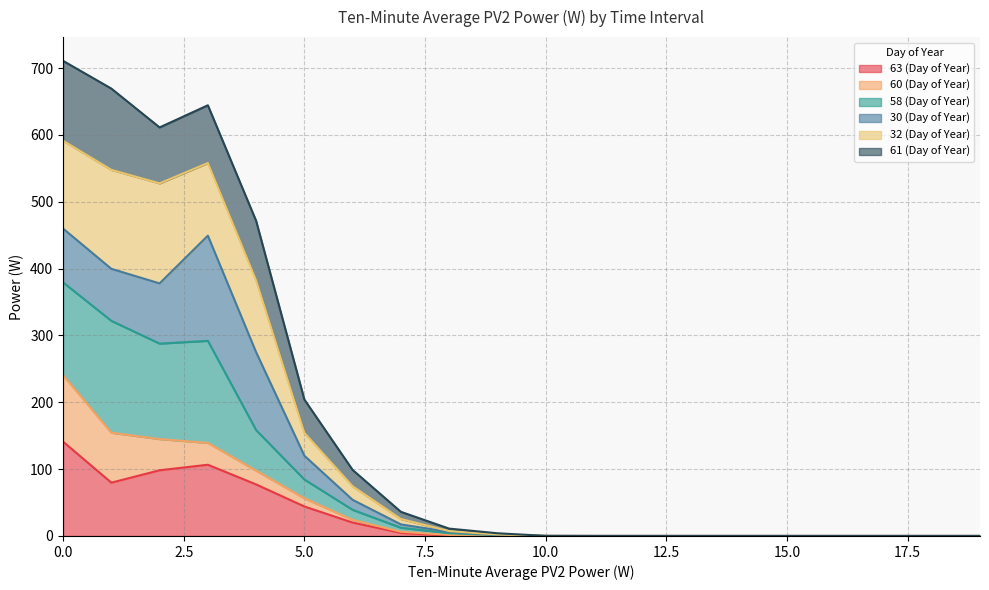

How many positive values does the 32 (Day of Year) series have?

11